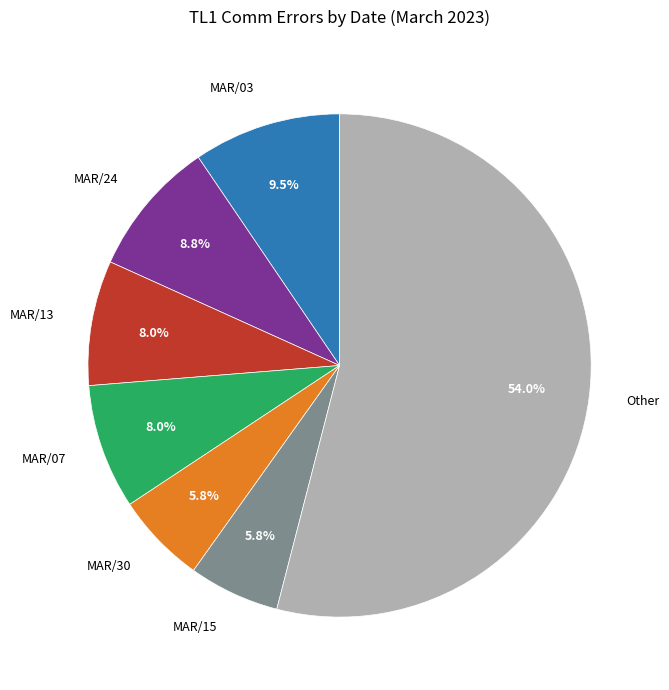

Combined, what portion of the pie is MAR/15 and MAR/24?

14.6%